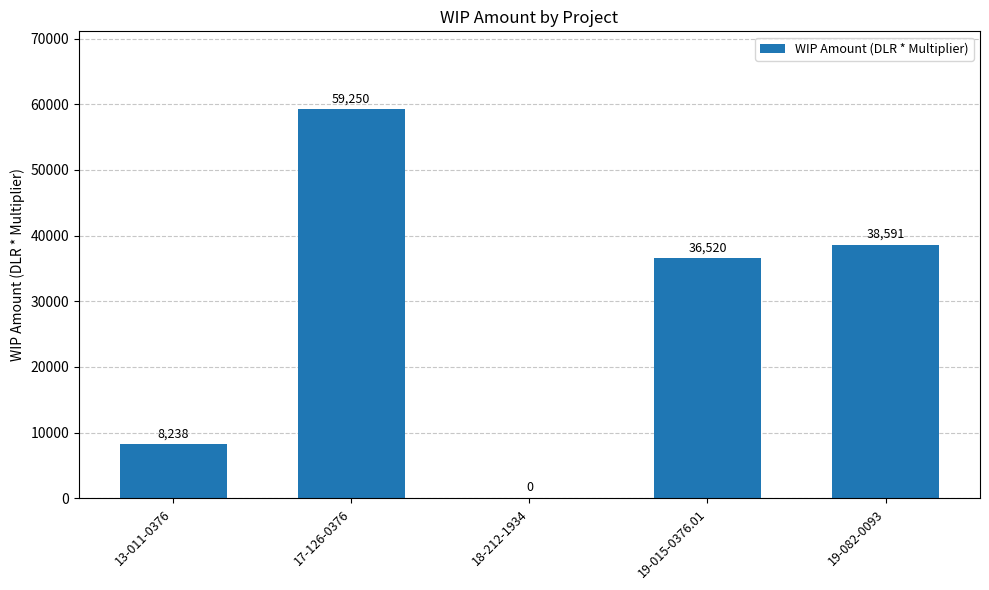

Where does the data first go above 36520?

17-126-0376